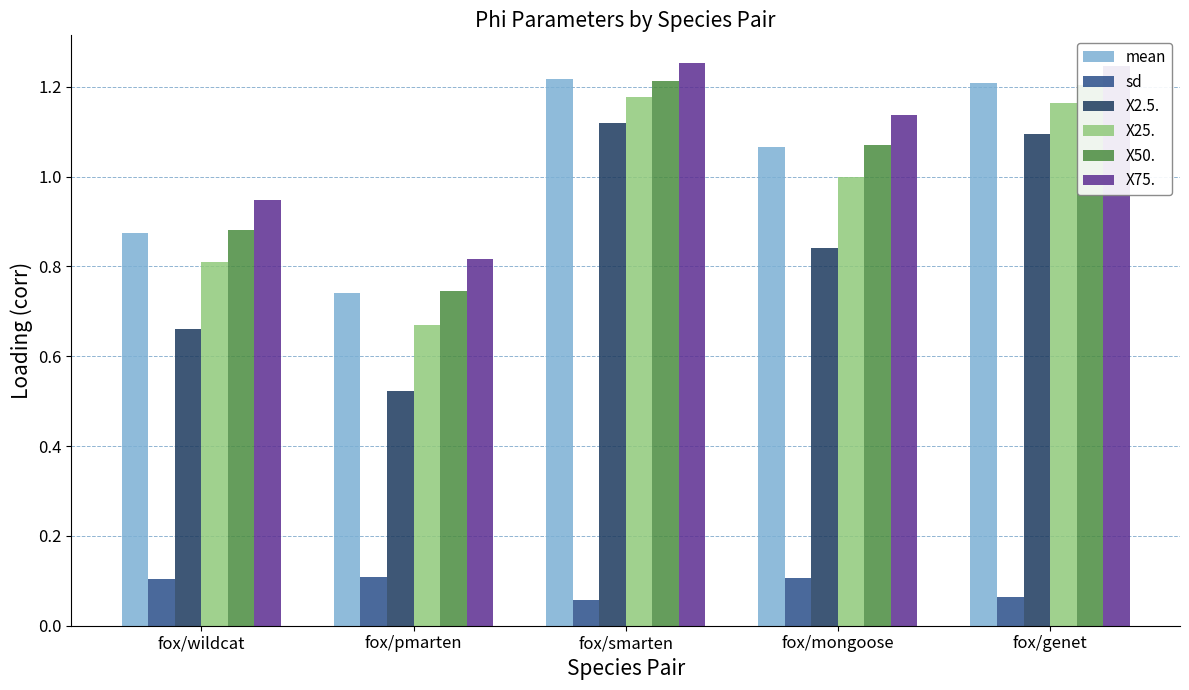

What is the sum of the X75. values at fox/mongoose and fox/pmarten?

2.0